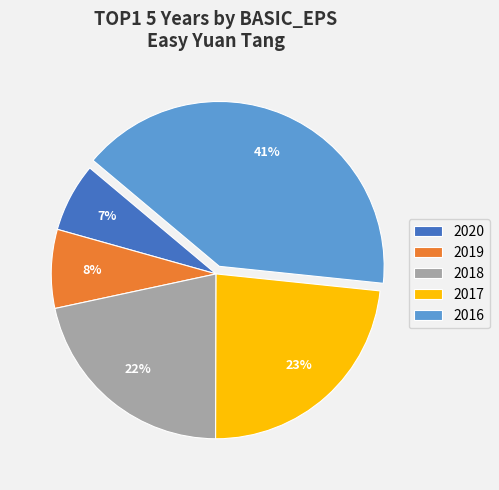

To the nearest percent, what is the difference between the 2020 and 2018 slice percentages?

15%